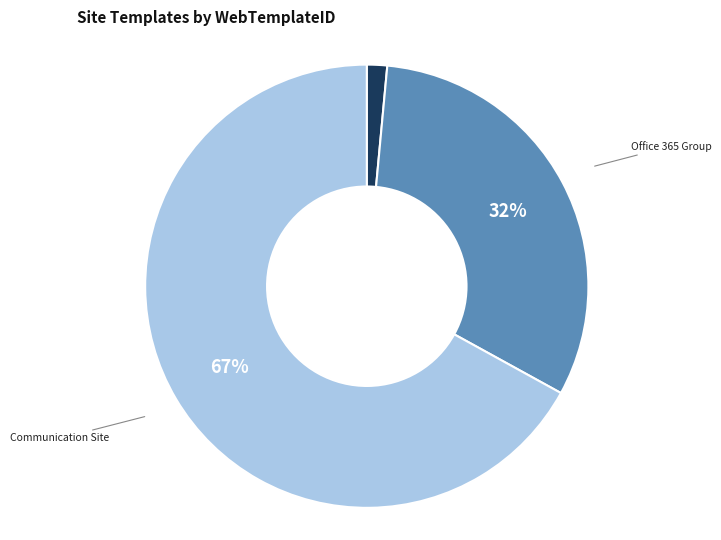

To the nearest percent, what is the average slice percentage?

33%